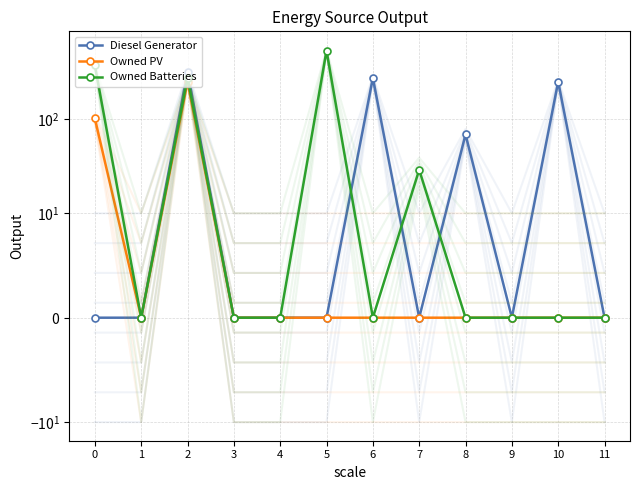

What is the difference between the second highest and second lowest values in the Owned PV series?

102